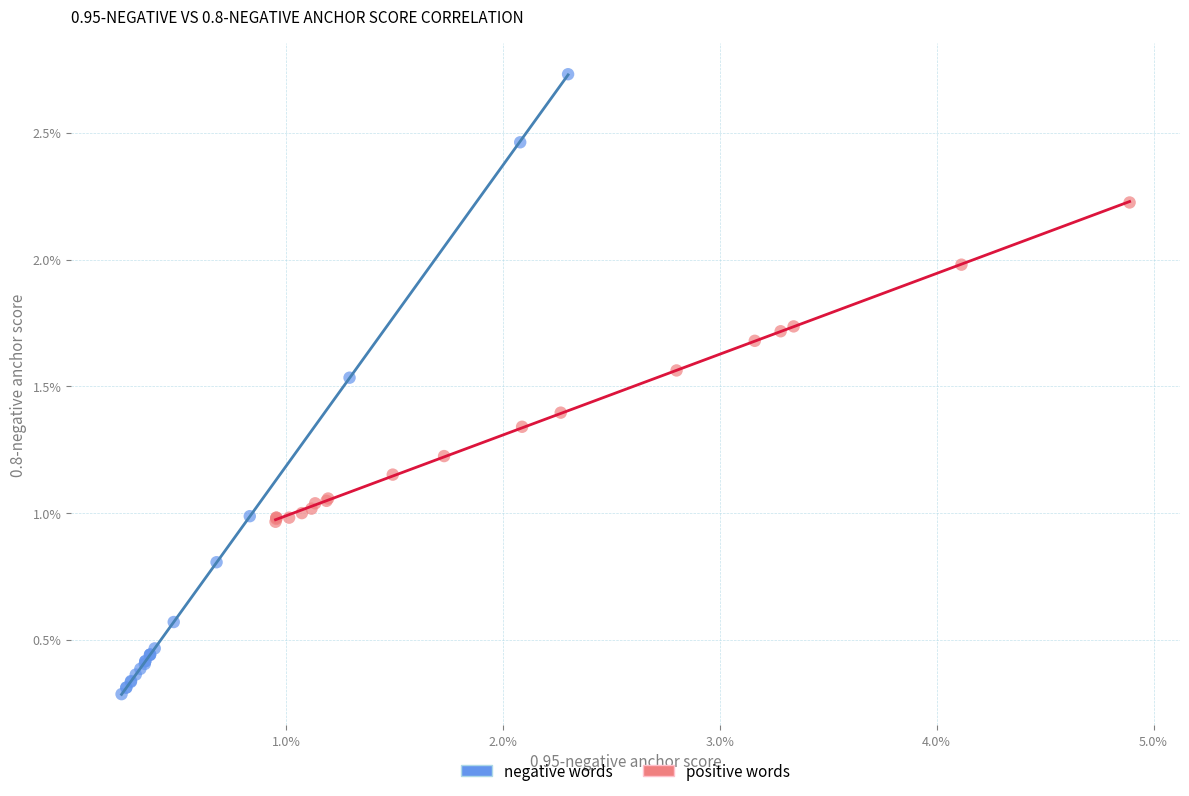

Which series contains the highest Y value?

negative words